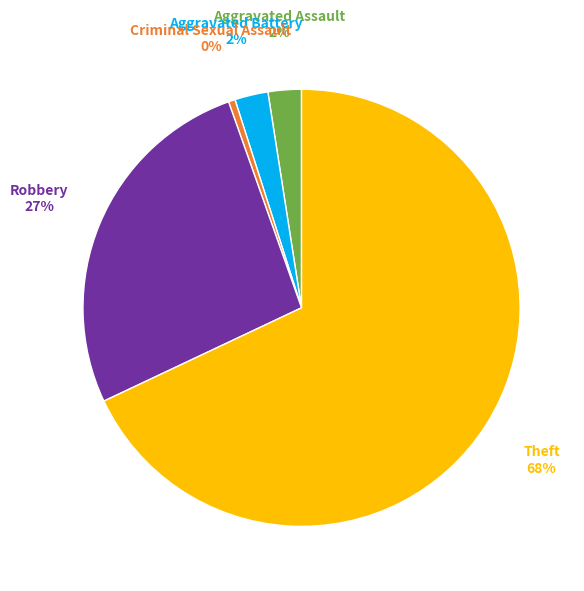

To the nearest percent, what is the average slice percentage?

20%